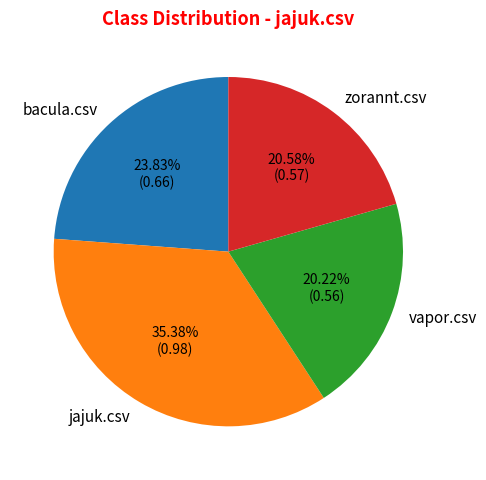

Which category has the biggest portion of the pie?

jajuk.csv